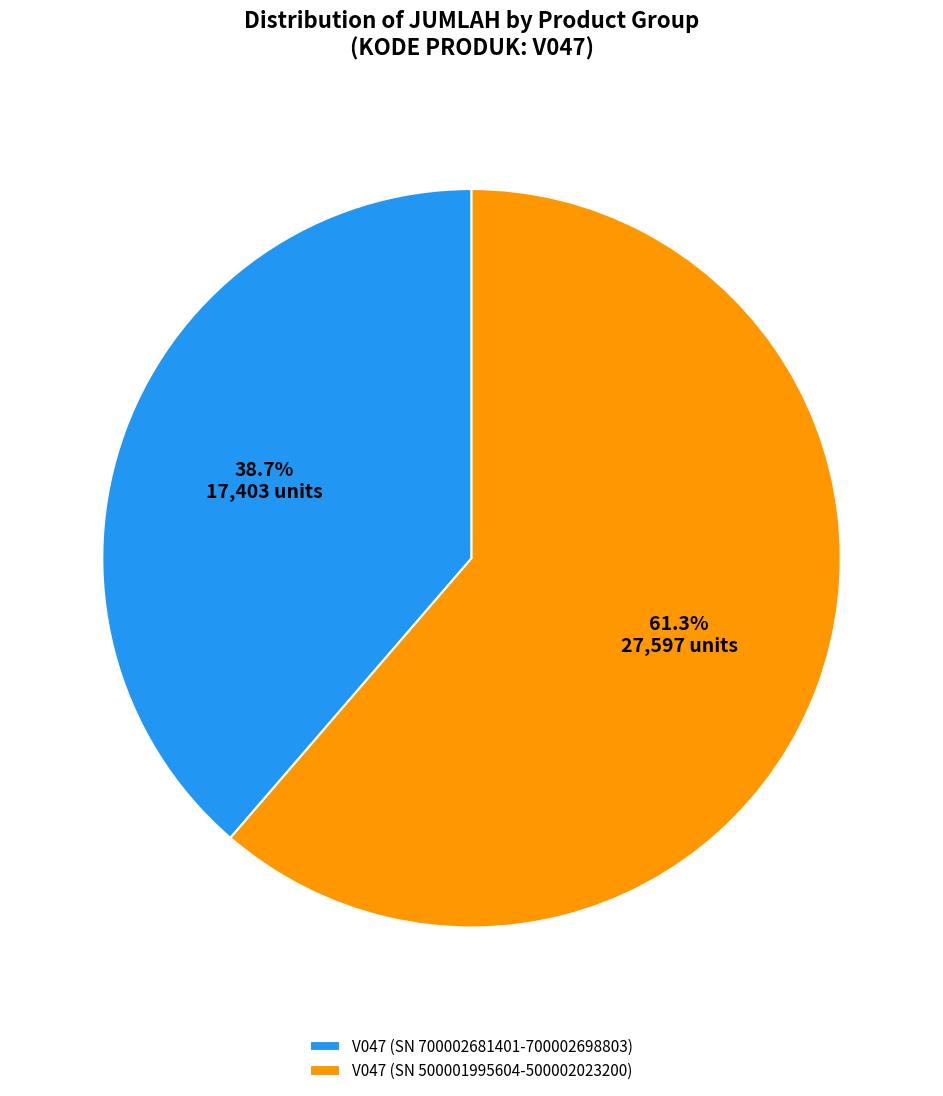

What percentage is the V047 (SN 700002681401-700002698803) slice, to the nearest percent?

39%